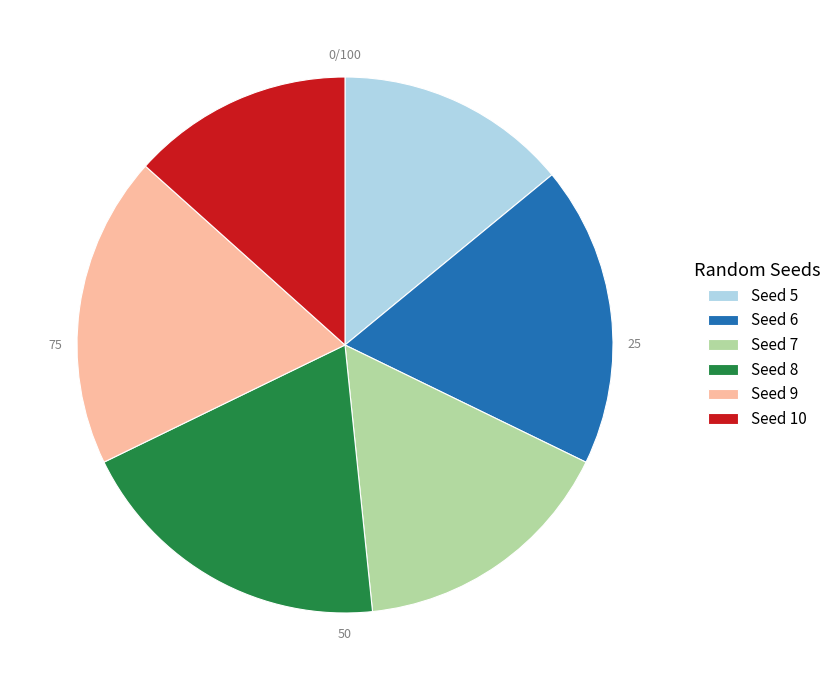

How many segments does this pie chart have?

6